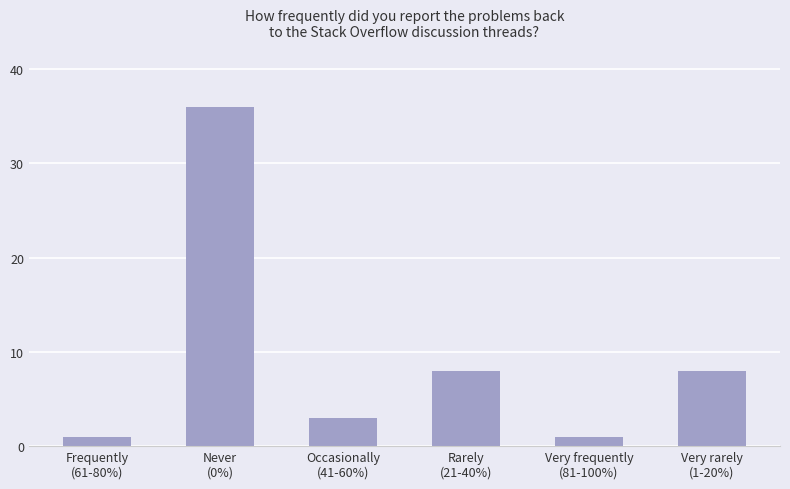

What is the greatest value displayed?

36